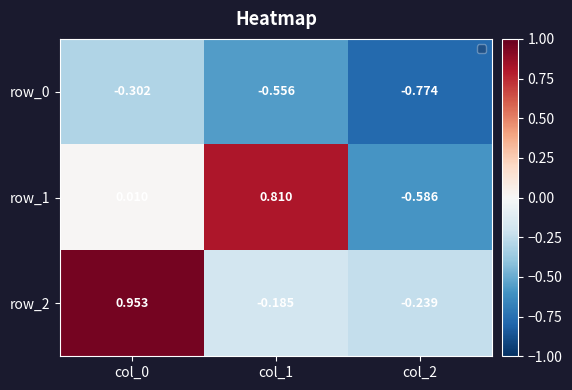

List the series in order of their peak value, highest first.

row_2, row_1, row_0